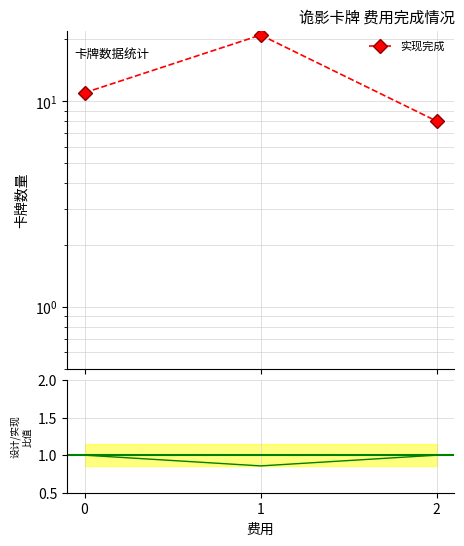

Count the number of data series in this chart.

2